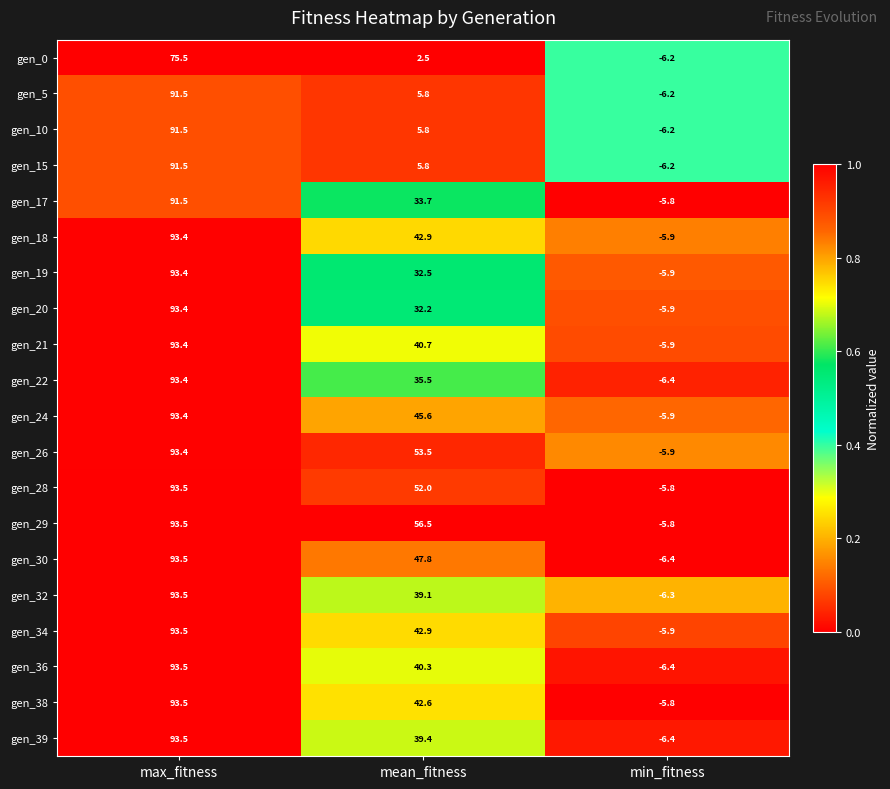

At which label does gen_21 reach its peak?

max_fitness